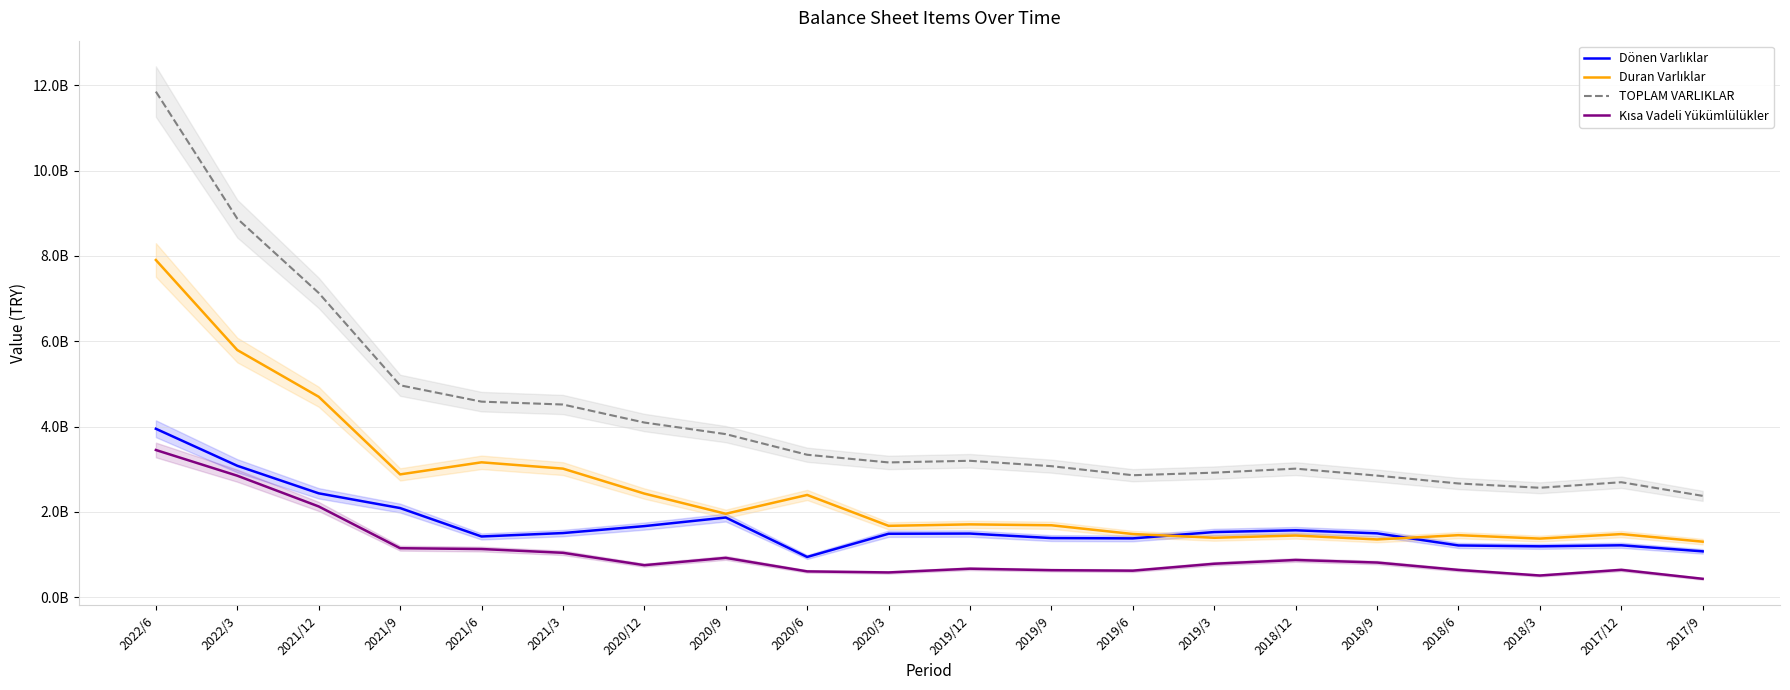

What is the difference between the maximum and second lowest values in the Dönen Varlıklar series?

2873519017